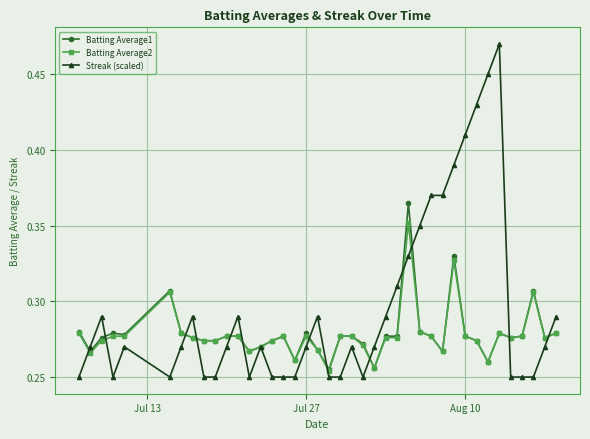

Rank the series by their maximum value, from lowest to highest.

Batting Average2, Batting Average1, Streak (scaled)